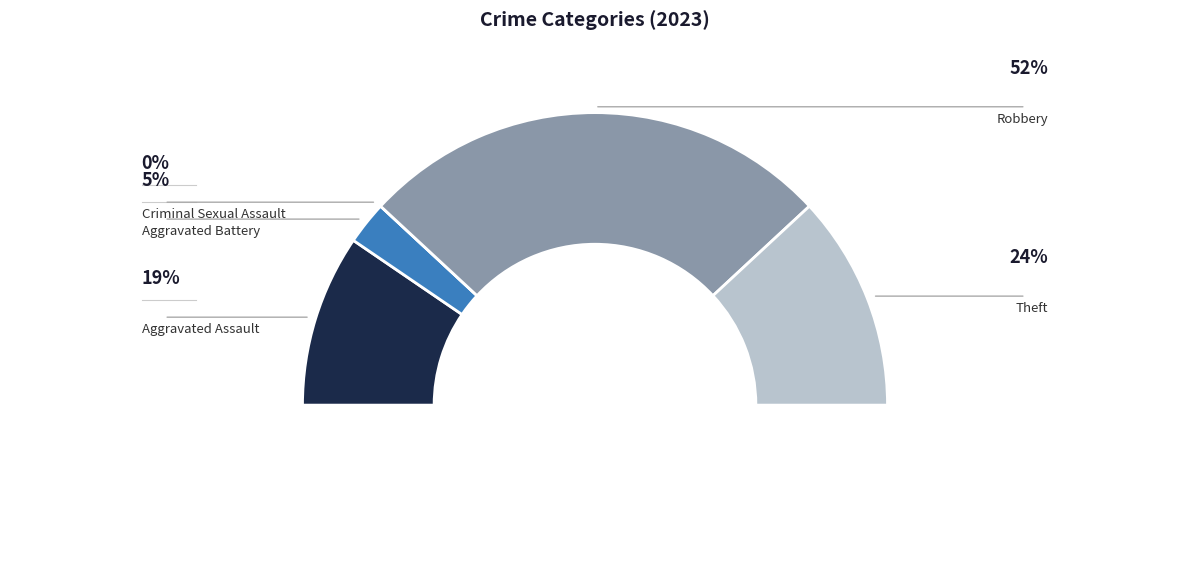

True or false: Theft accounts for 24% of the total.

True